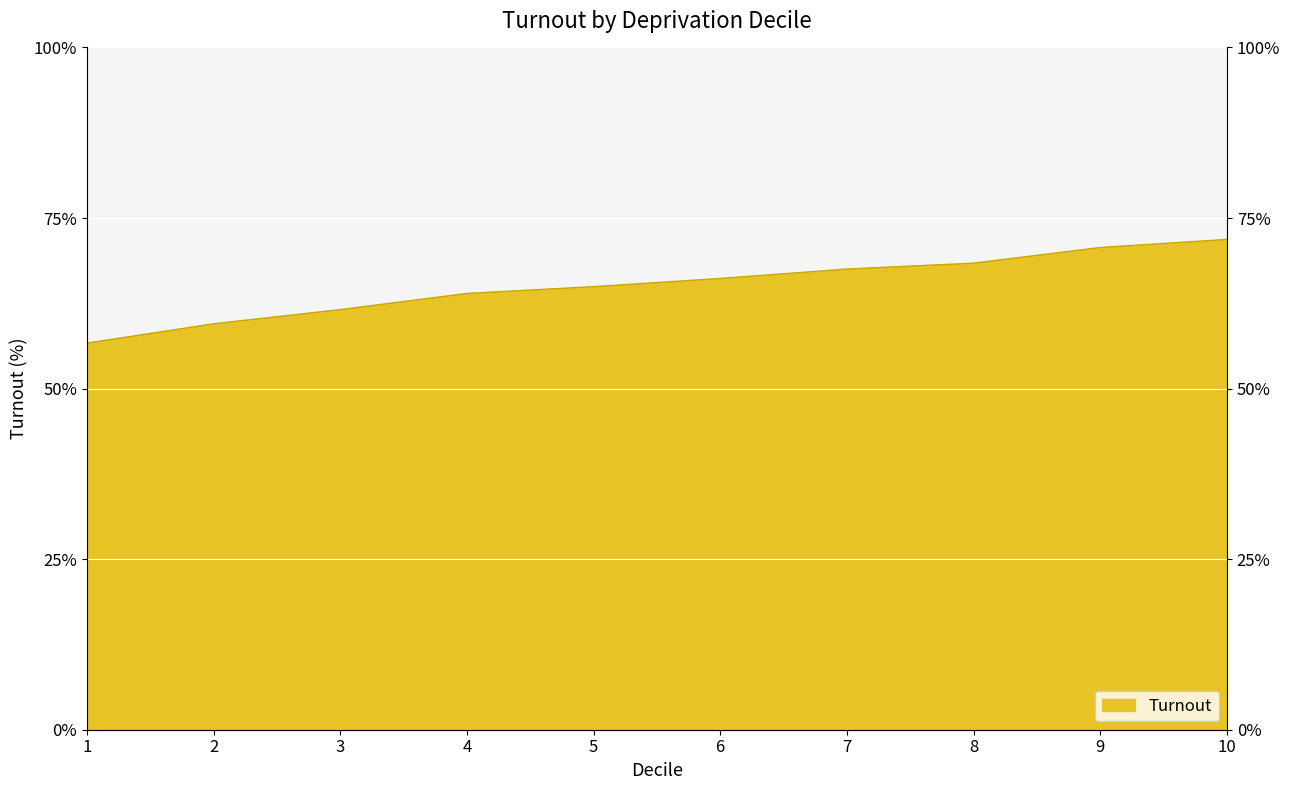

Reading left to right, list all the values displayed in this chart.

56.7	59.5	61.6	63.9	64.9	66.1	67.5	68.4	70.7	71.9